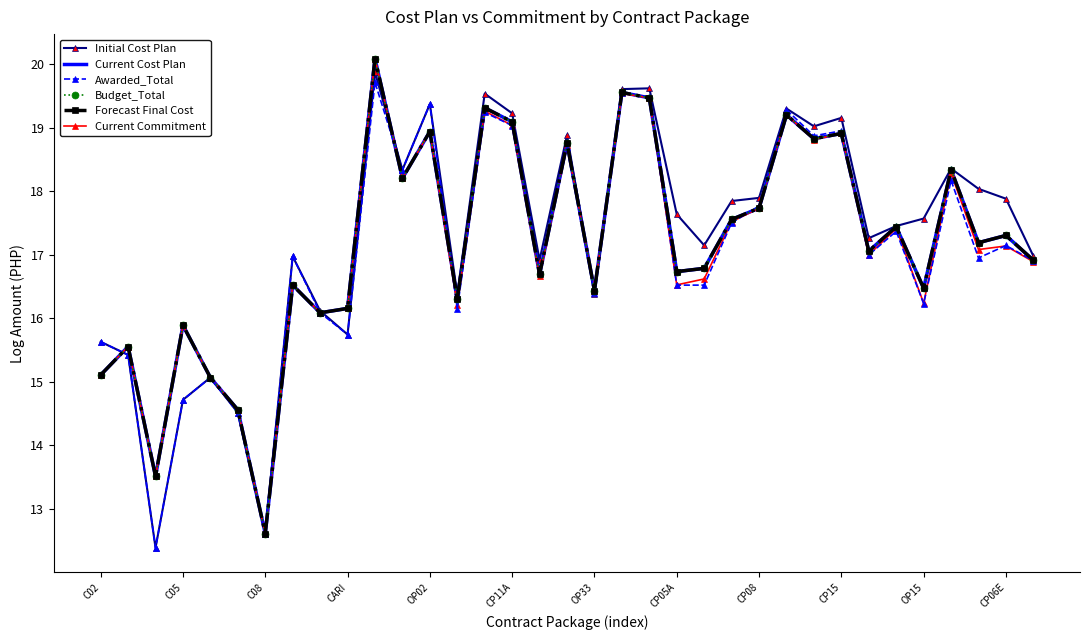

What is the average value of the Current Cost Plan series?

17.2